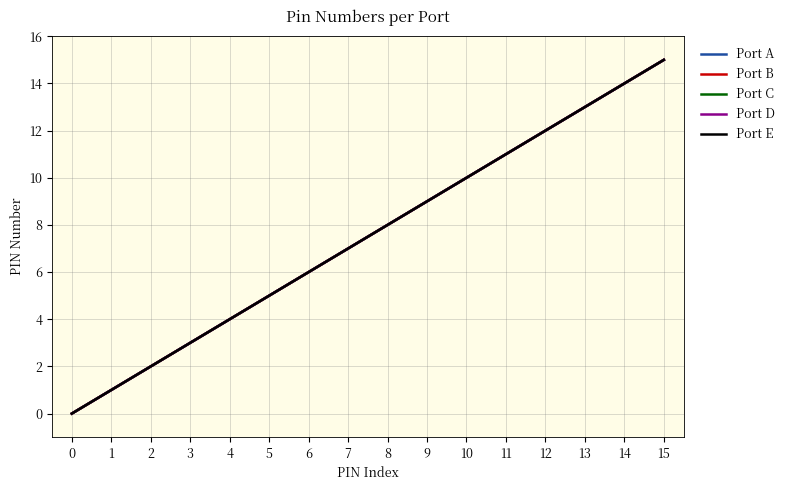

What is the approximate value of Port B at 12, to the nearest 10?

10